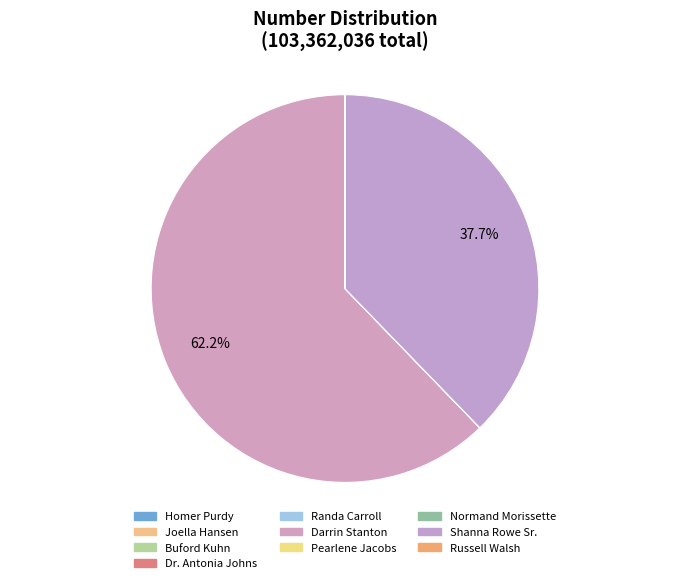

What is the change in value from Normand Morissette to Shanna Rowe Sr.?

+39006953